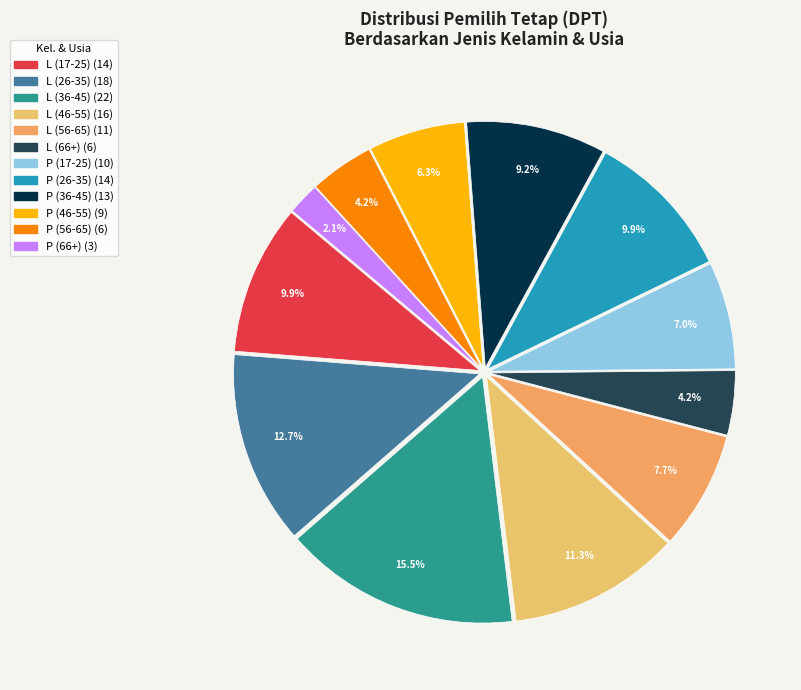

How many slices are in this pie chart?

12